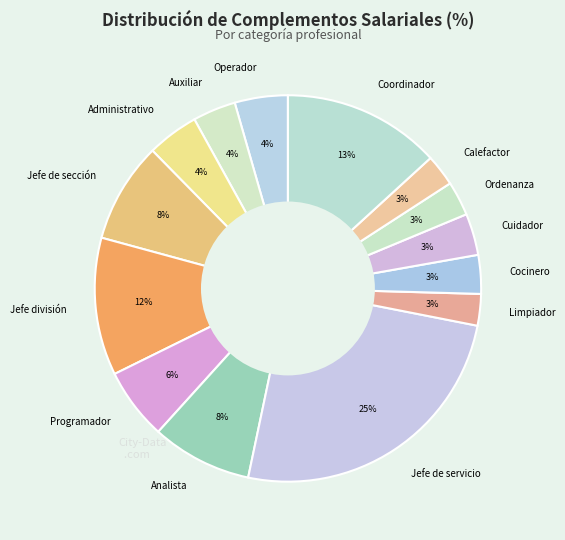

To the nearest percent, what is the average slice percentage?

7%